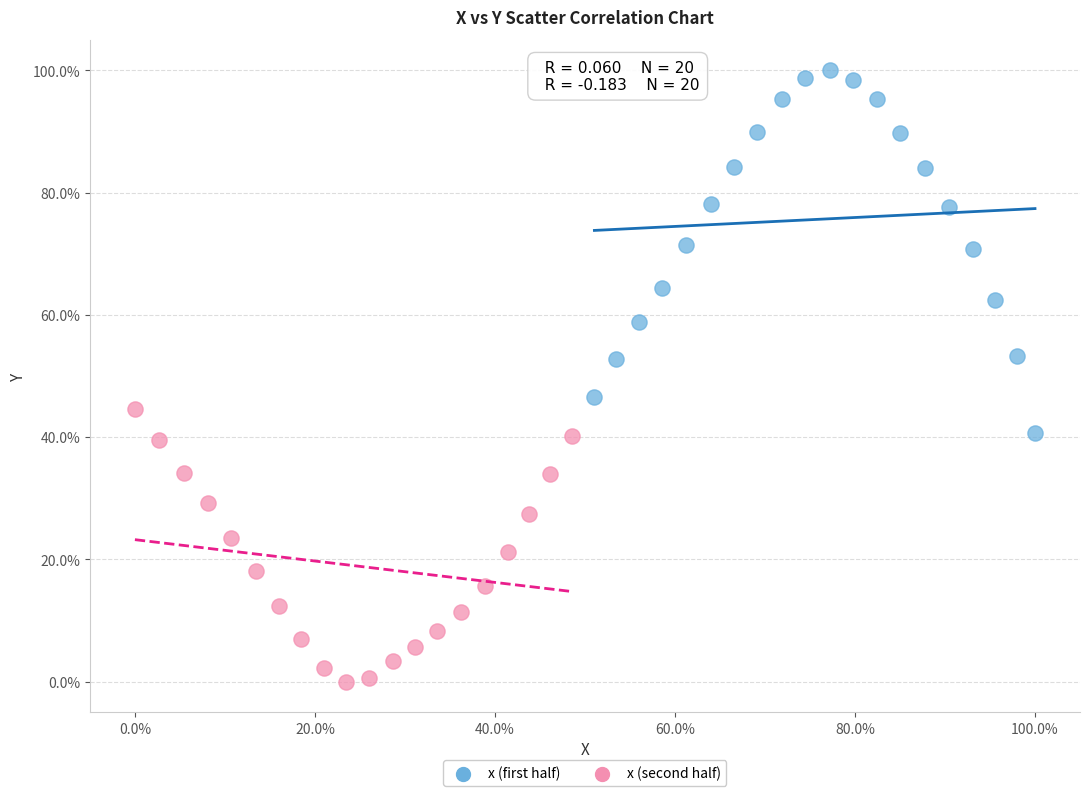

Which series has the widest spread of Y values?

x (first half)